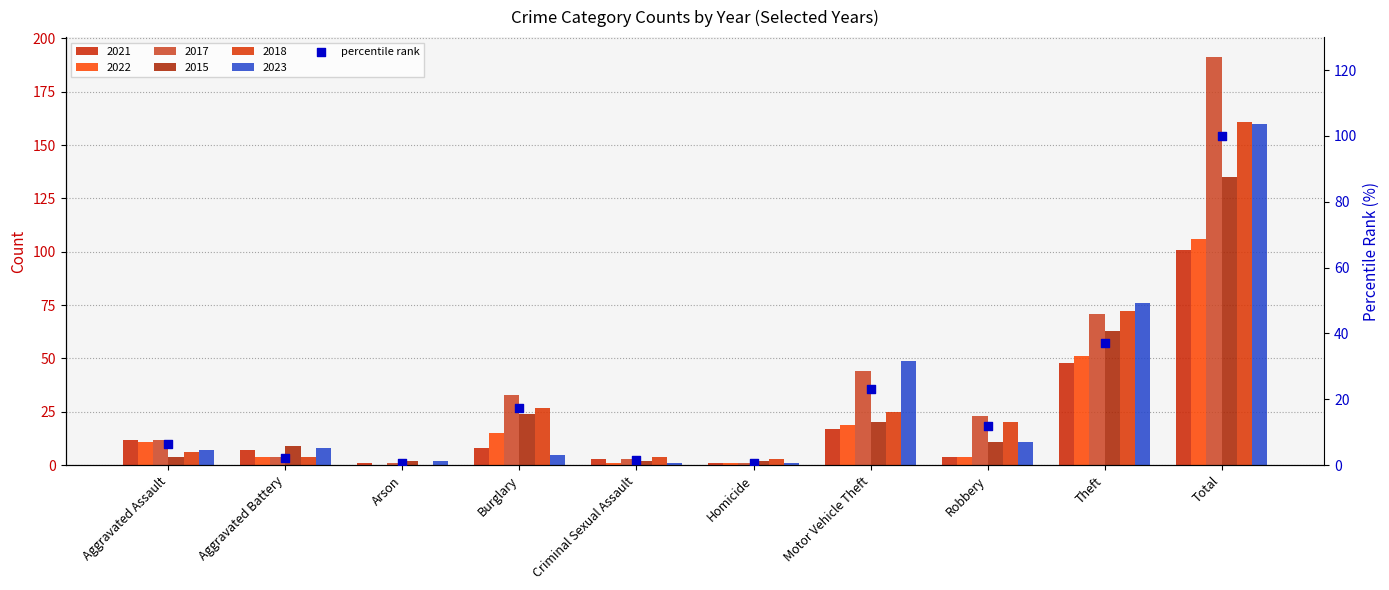

What is the change in value from Arson to Robbery?

+11.5